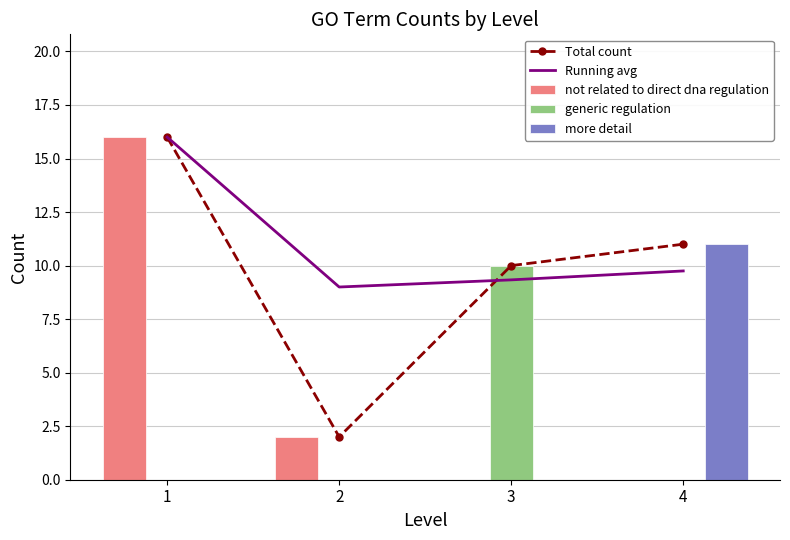

What is the difference between the highest and lowest values at 3?

10.0